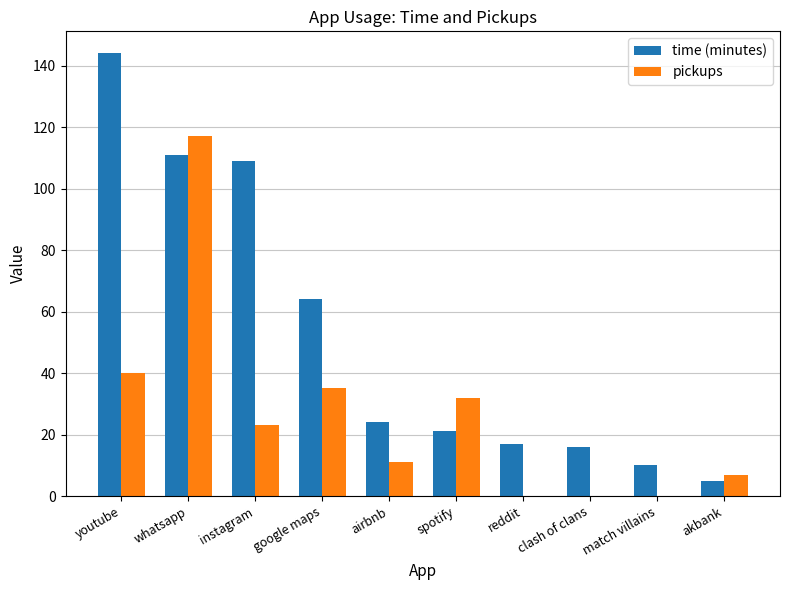

What is the difference between the pickups values at match villains and youtube?

40